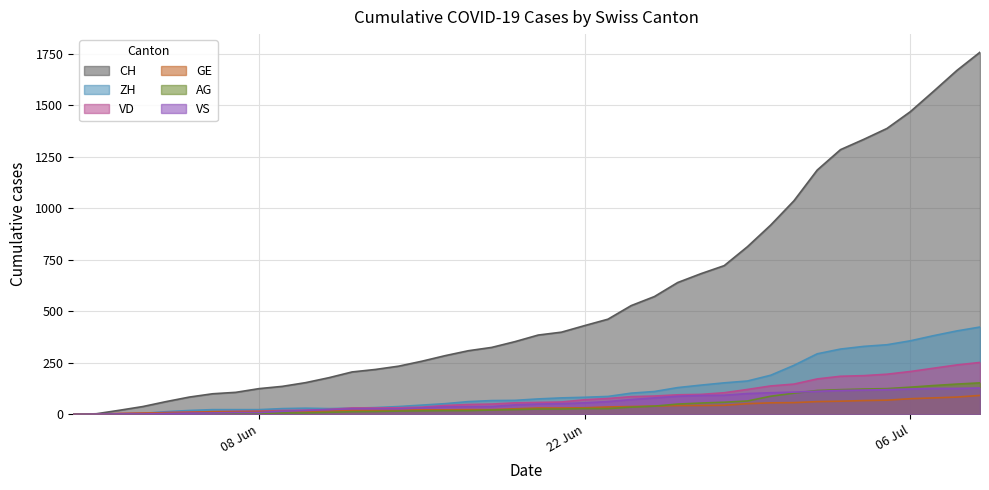

Which series has the widest spread of values?

CH